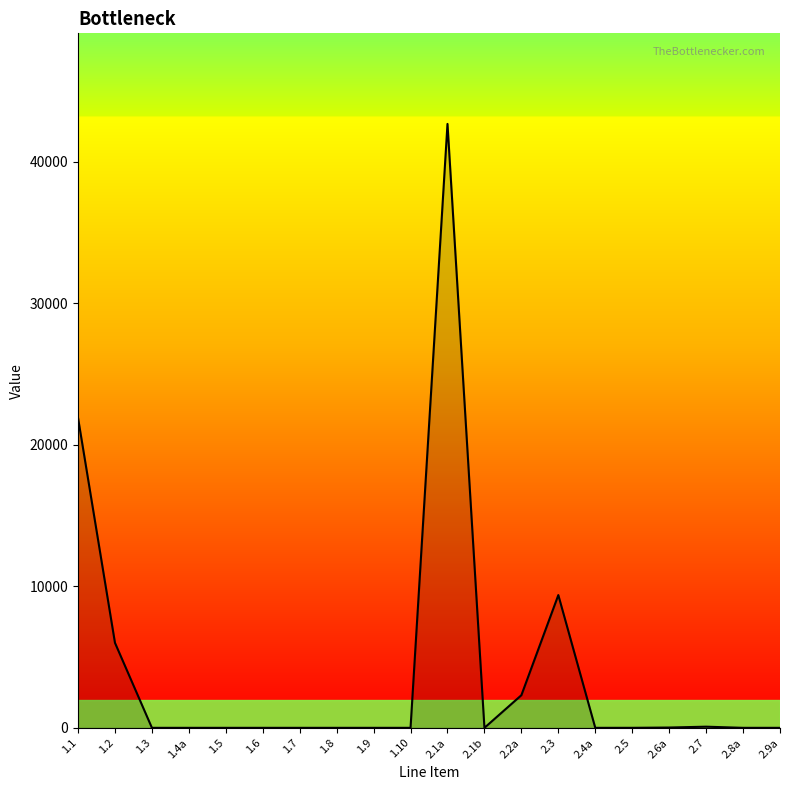

Where is the data nearest to the value 21338?

1.1